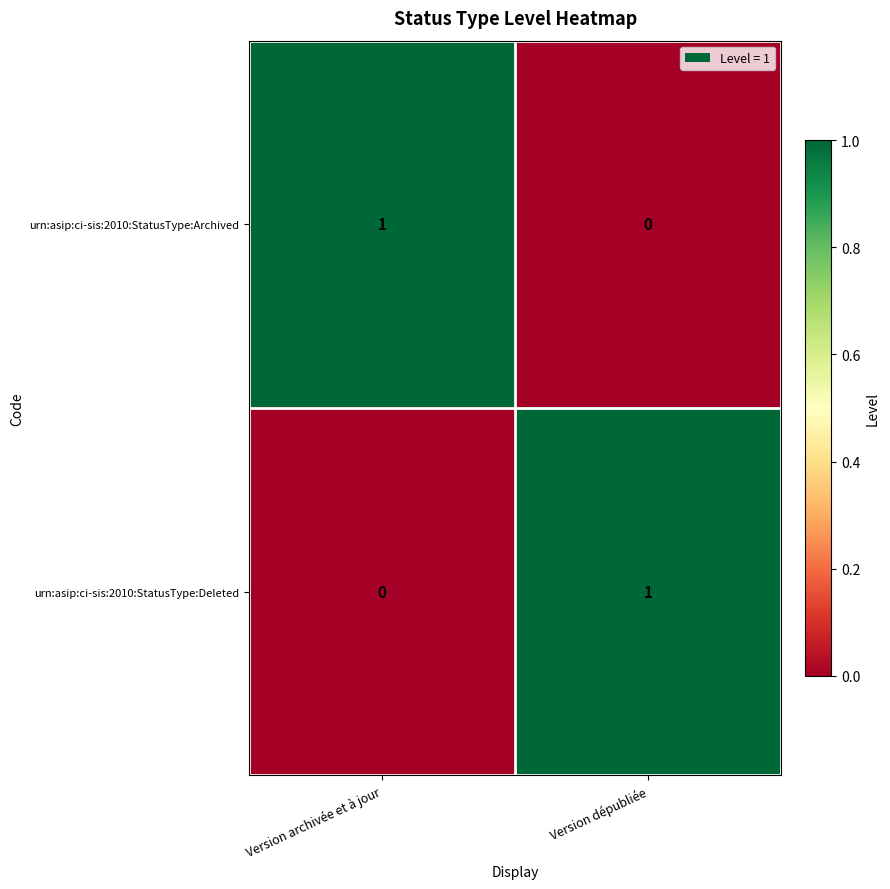

What is the greatest value displayed?

1